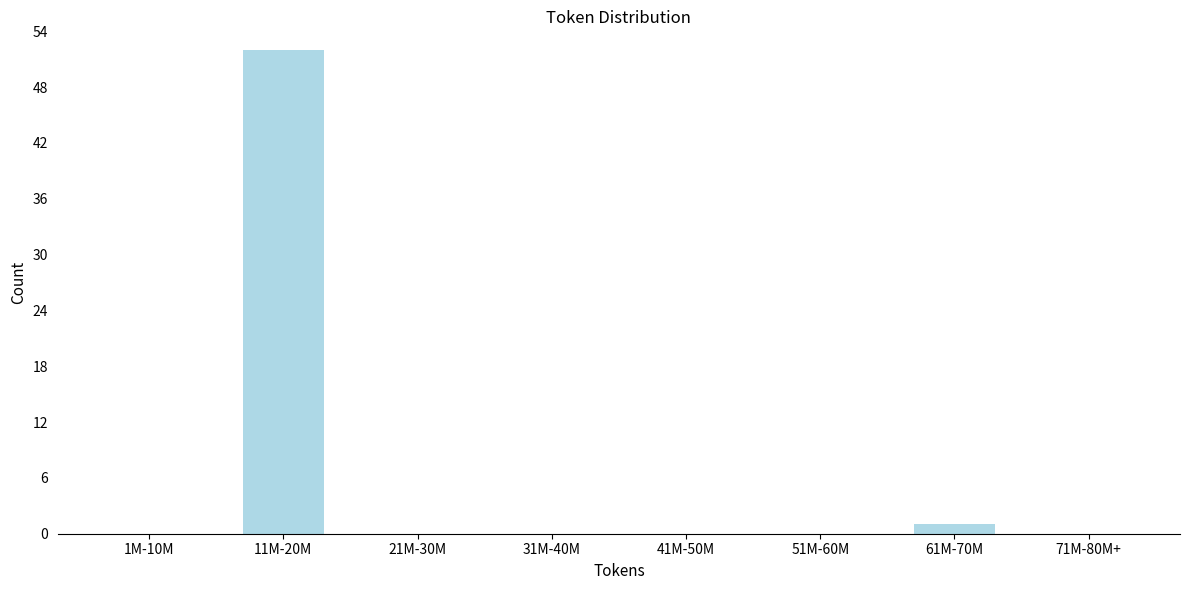

Reading left to right, what are all the values shown in this chart?

1M-10M=0	11M-20M=52	21M-30M=0	31M-40M=0	41M-50M=0	51M-60M=0	61M-70M=1	71M-80M+=0